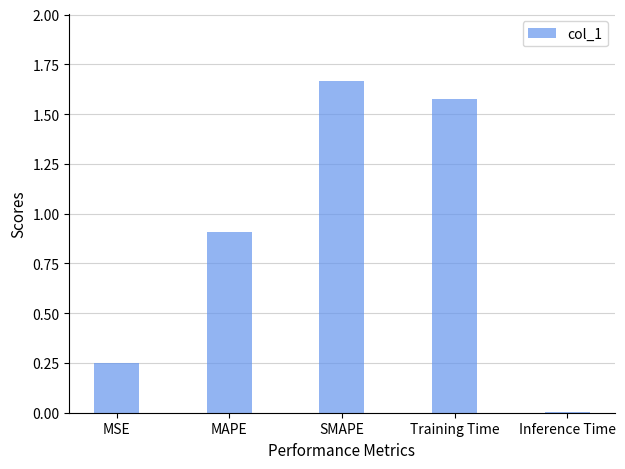

What is the change in value from SMAPE to Inference Time?

-1.7